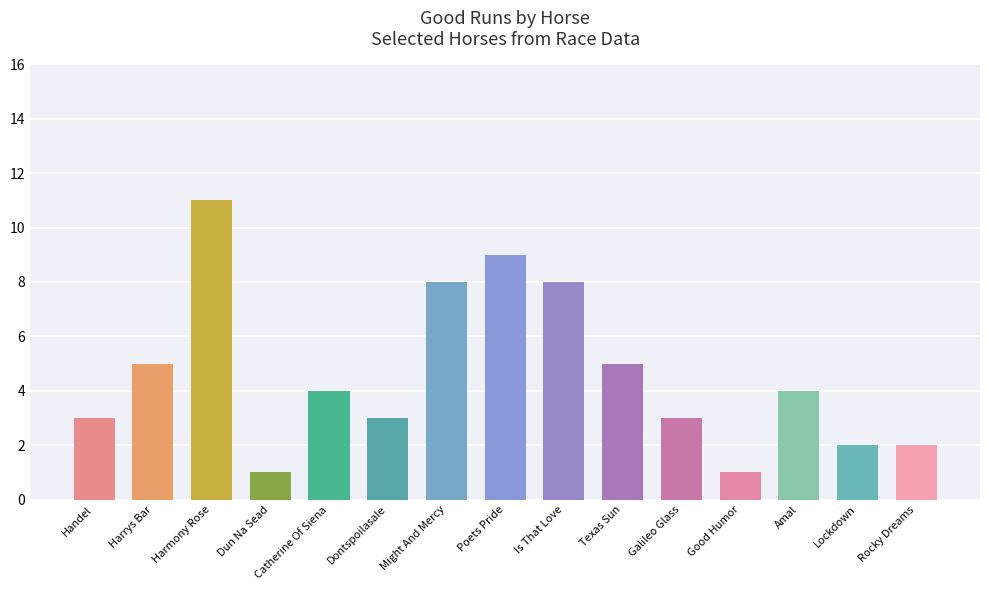

Count the values in the range 2 to 8.

11